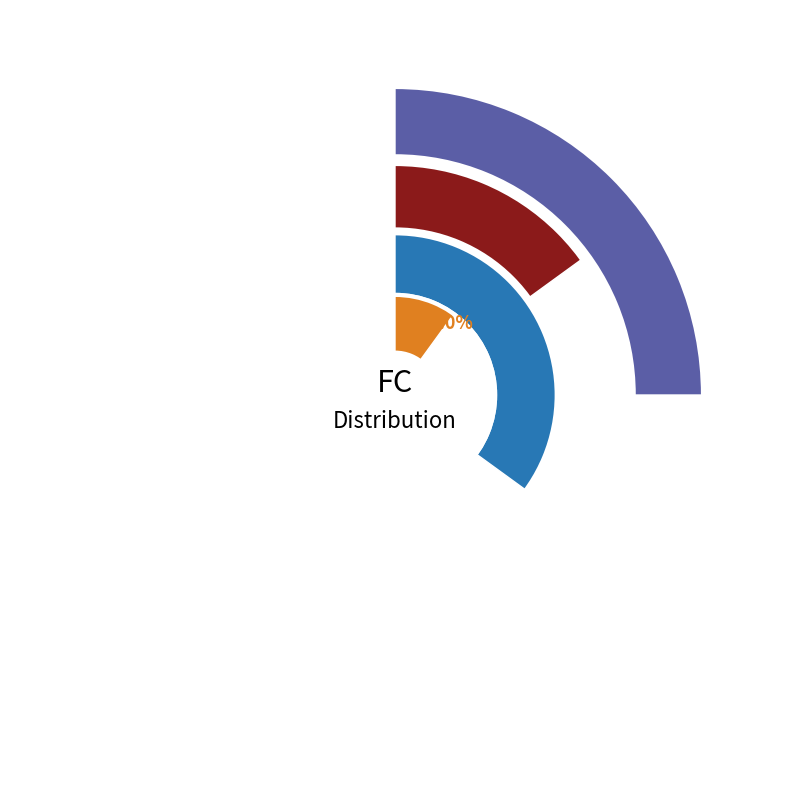

The FC=5 slice represents 5% of the pie. True or false?

True